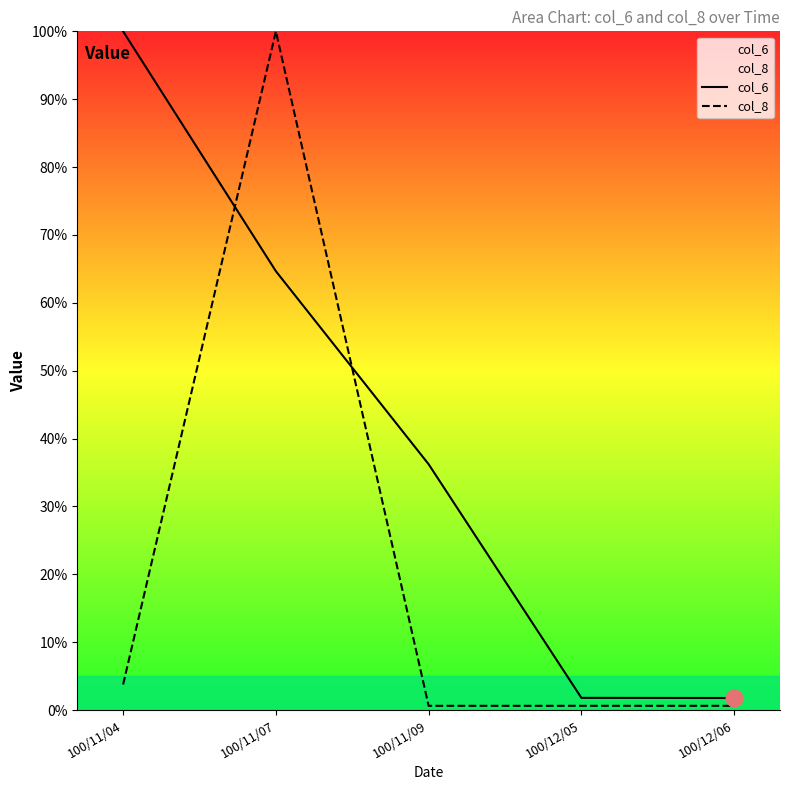

What is the spread (max minus min) of values at 100/11/07?

35.3